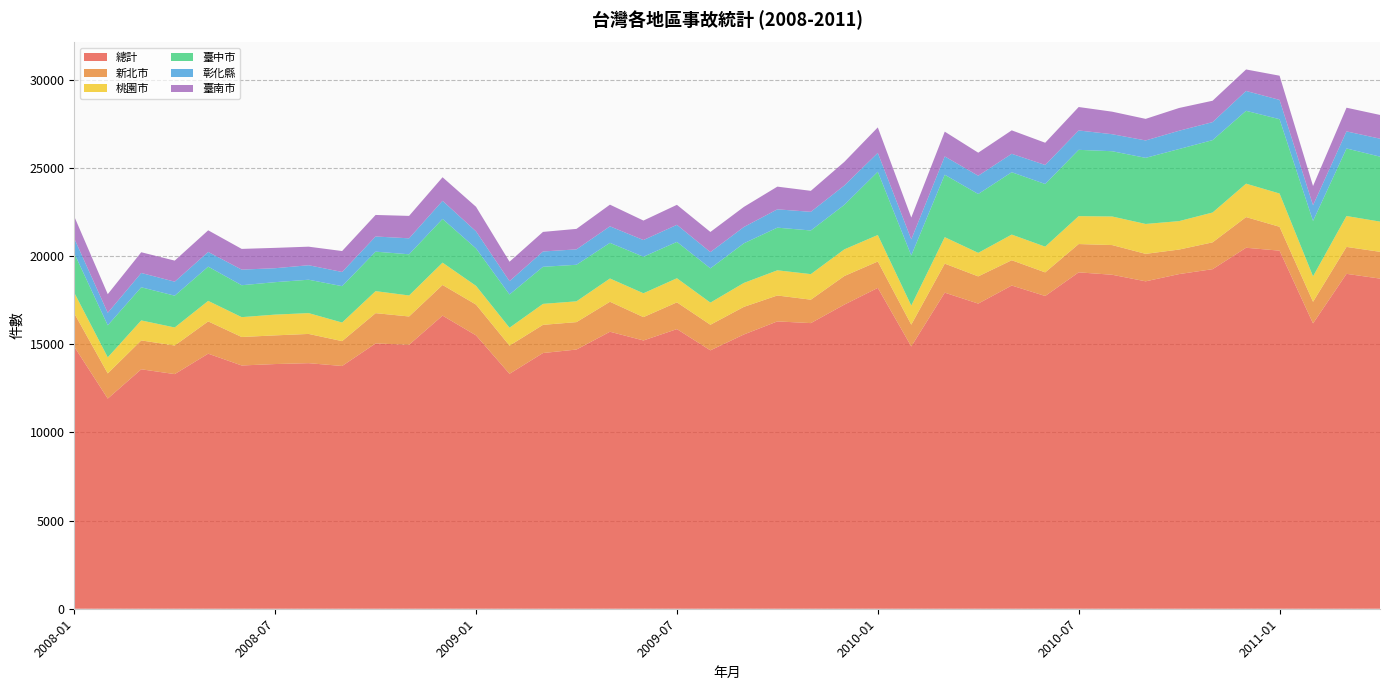

Reading left to right, what are all the values shown in this chart?

總計: 14860	11917	13579	13306	14464	13795	13876	13926	13766	15044	14971	16623	15501	13324	14501	14699	15708	15214	15858	14653	15553	16294	16198	17246	18195	14875	17924	17304	18329	17736	19076	18940	18567	18978	19256	20471	20306	16180	18992	18722
新北市: 1890	1428	1637	1621	1831	1615	1626	1658	1410	1718	1603	1737	1746	1597	1598	1555	1701	1324	1517	1451	1566	1470	1328	1622	1497	1235	1647	1543	1434	1338	1605	1683	1558	1391	1522	1739	1354	1226	1527	1518
桃園市: 1171	912	1134	1023	1163	1126	1178	1181	1054	1249	1191	1267	1063	1015	1189	1179	1319	1352	1367	1256	1358	1428	1450	1511	1503	1081	1500	1335	1455	1459	1583	1621	1695	1613	1692	1895	1887	1445	1752	1714
臺中市: 2239	1816	1879	1803	1942	1810	1840	1893	2063	2239	2336	2479	2122	1886	2103	2073	2021	2072	2061	1943	2246	2419	2475	2525	3587	2843	3541	3337	3537	3553	3760	3701	3749	4088	4105	4132	4215	3139	3830	3684
彰化縣: 836	710	812	794	834	885	791	822	804	860	905	1027	970	755	868	874	937	946	969	921	925	1039	1058	1096	1069	914	1038	1037	1044	1079	1098	965	987	1037	1021	1126	1093	891	969	1018
臺南市: 1248	1056	1175	1195	1226	1175	1154	1052	1188	1221	1272	1336	1392	1102	1111	1161	1229	1105	1134	1143	1140	1287	1190	1340	1446	1237	1405	1306	1330	1261	1330	1278	1224	1291	1213	1219	1373	1091	1343	1347